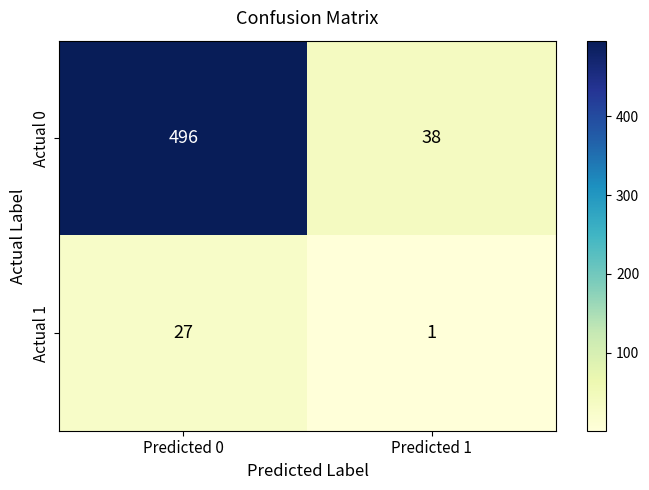

At Predicted 0, list the series in order from smallest to largest.

Actual 1, Actual 0